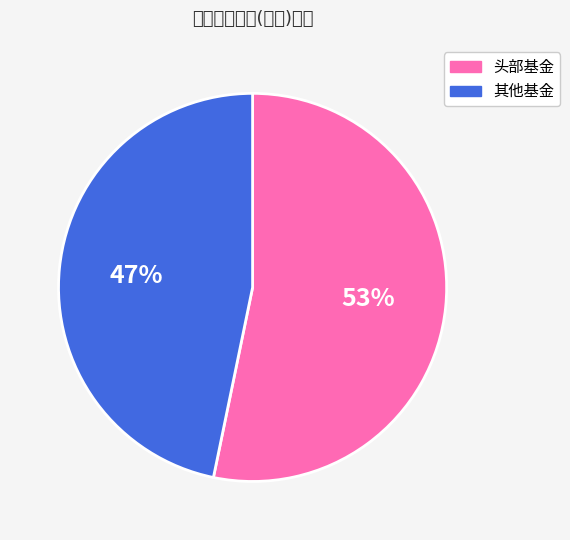

To the nearest percent, what is the average slice percentage?

50%